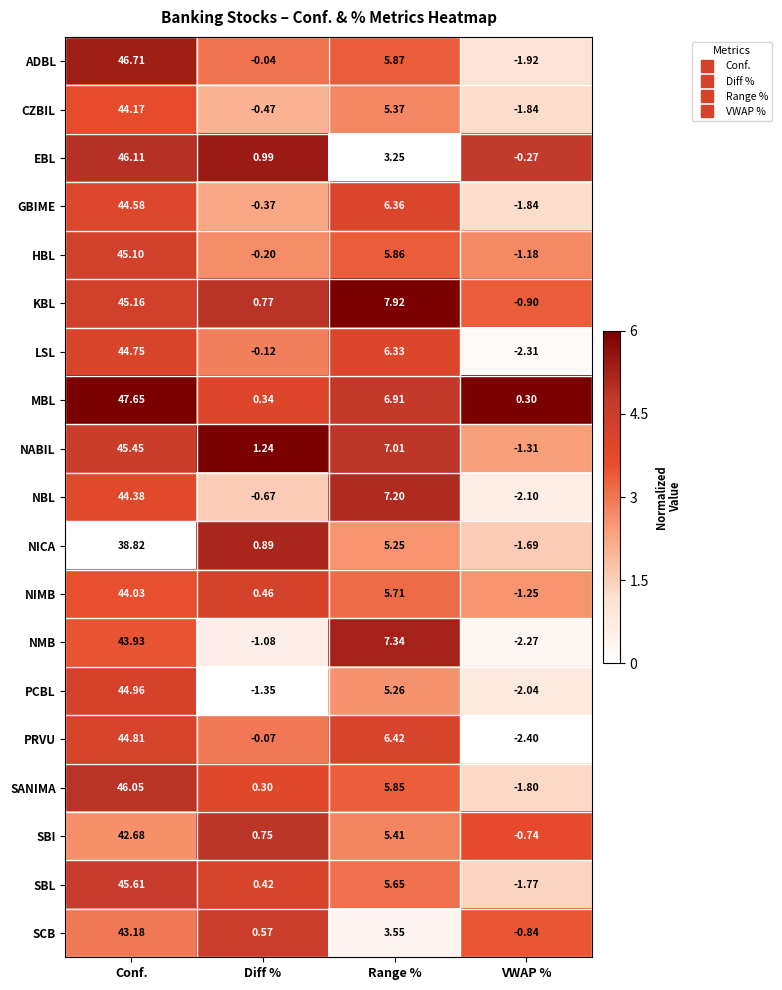

How many data points in NICA are above 5?

2